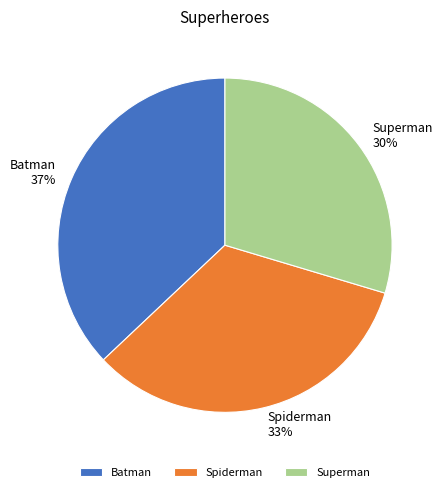

What percentage is the Batman slice, to the nearest percent?

37%